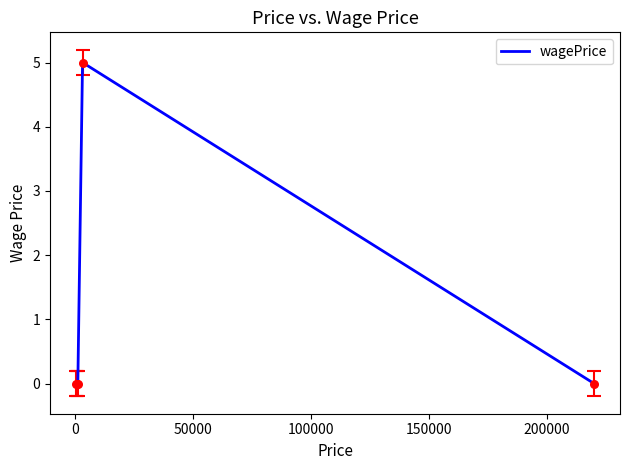

True or false: the data has more than 0 interior local peaks.

True